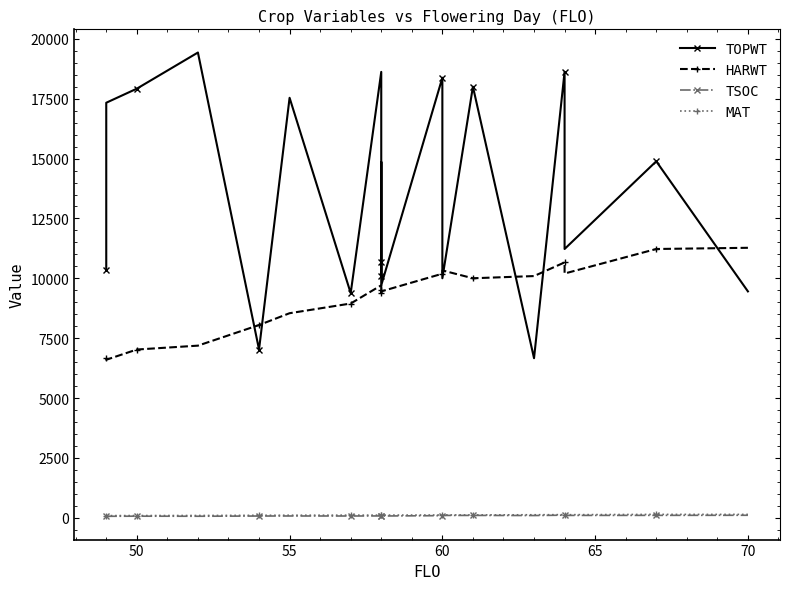

How many values in the MAT series exceed 117?

9